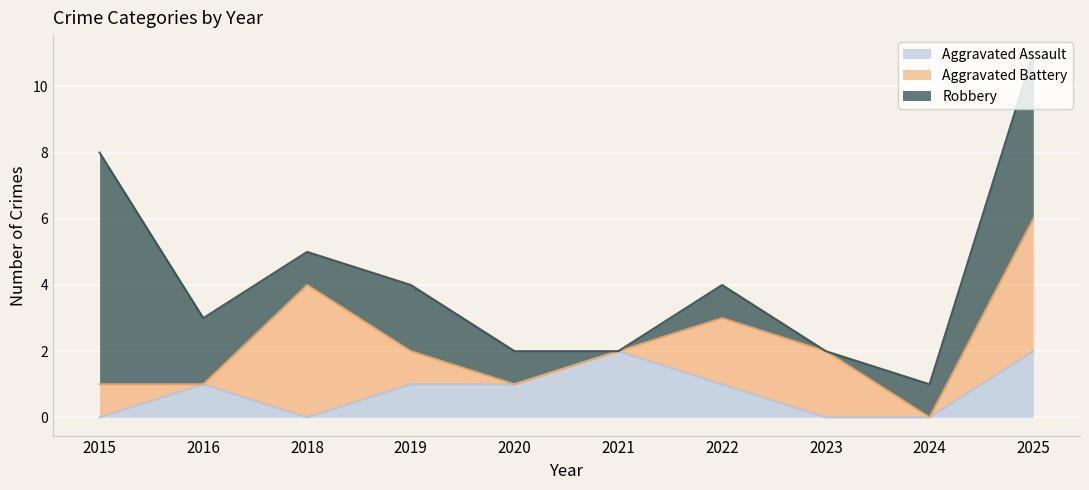

Which series has the widest spread of values?

Robbery